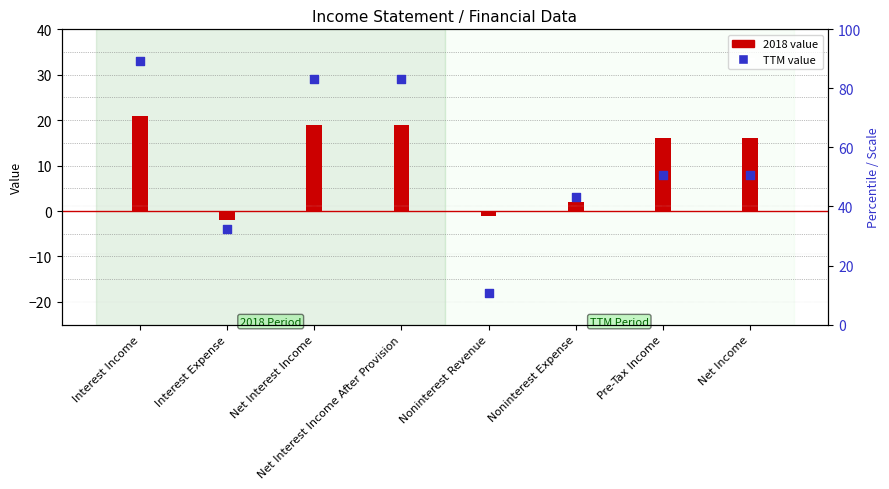

What is the change in value from Net Interest Income After Provision to Noninterest Revenue?

-47